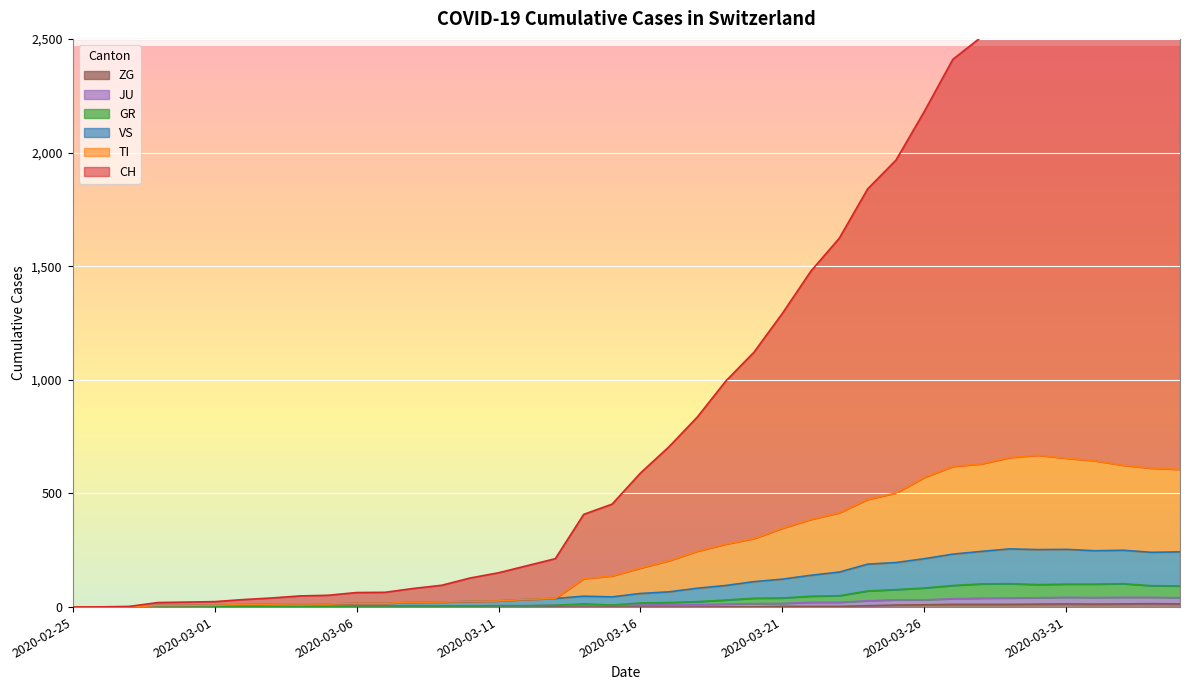

What is the label of the 27th point from the left?

2020-03-22